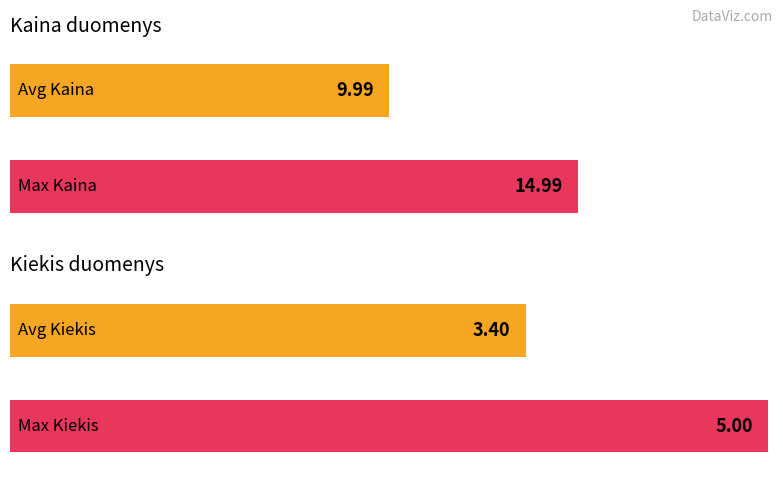

Between 5 and 1, which is larger?

5